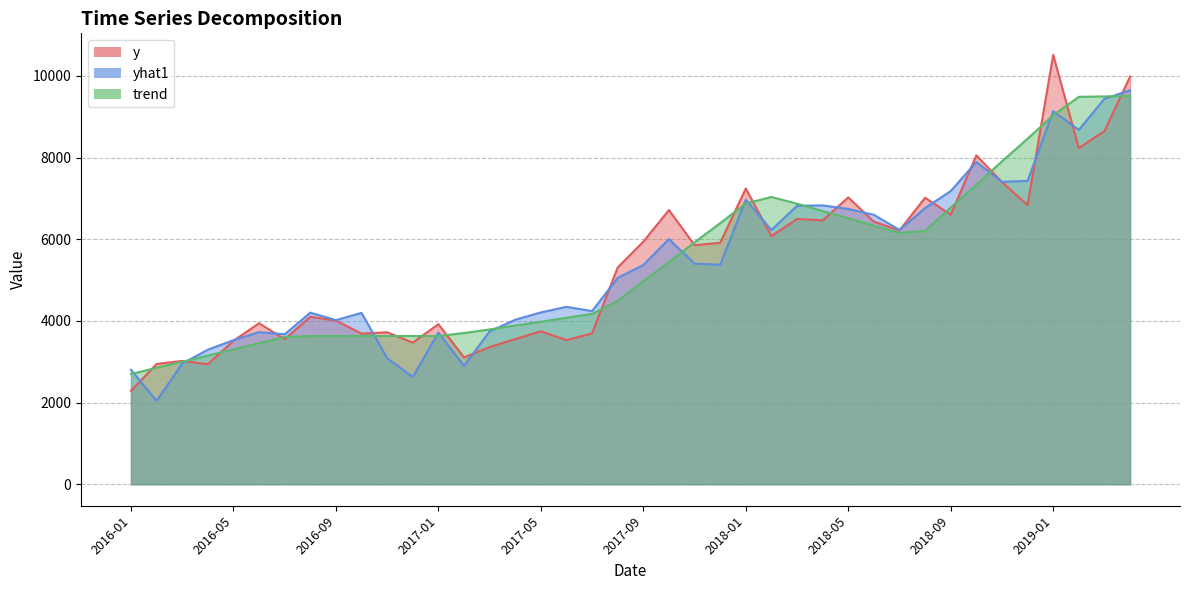

How many values in the yhat1 series exceed 5369?

20